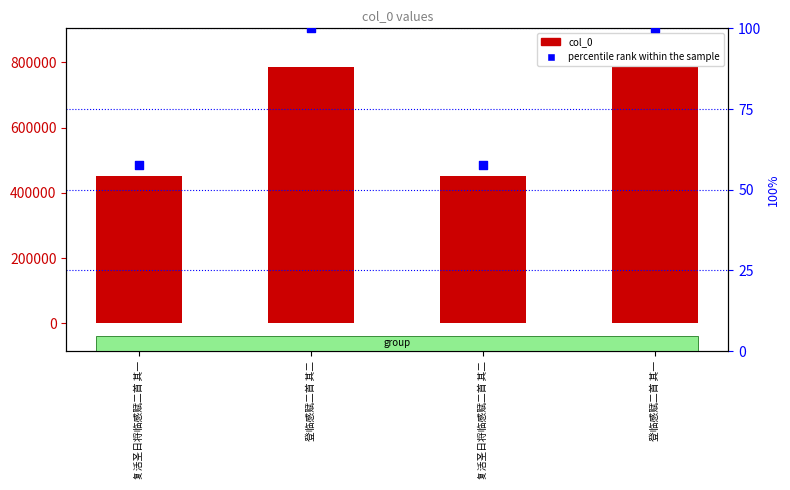

Which series has the largest total across all categories?

col_0